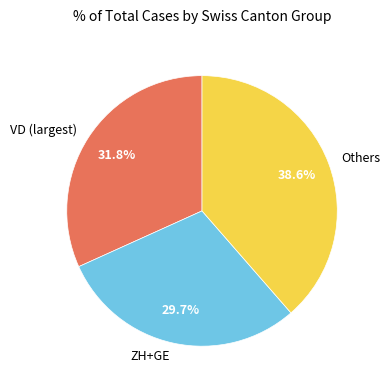

Is there a majority slice in this chart?

No